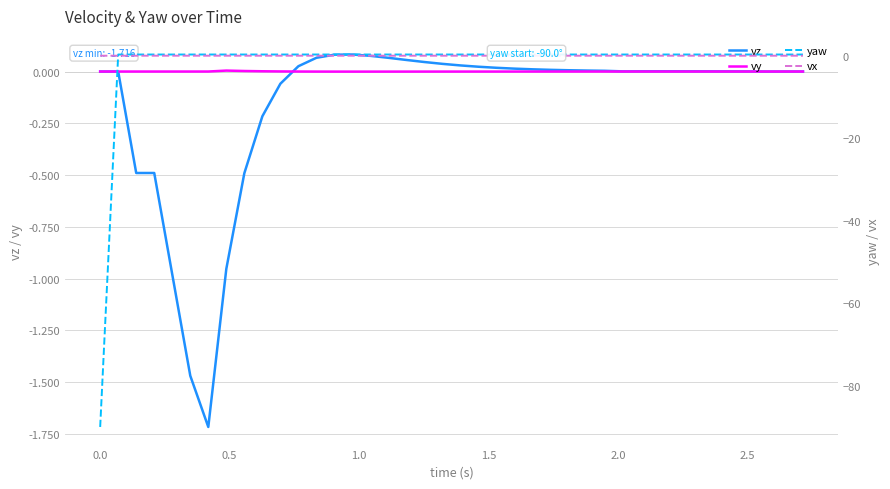

At which category does vx reach its first local valley?

2.5